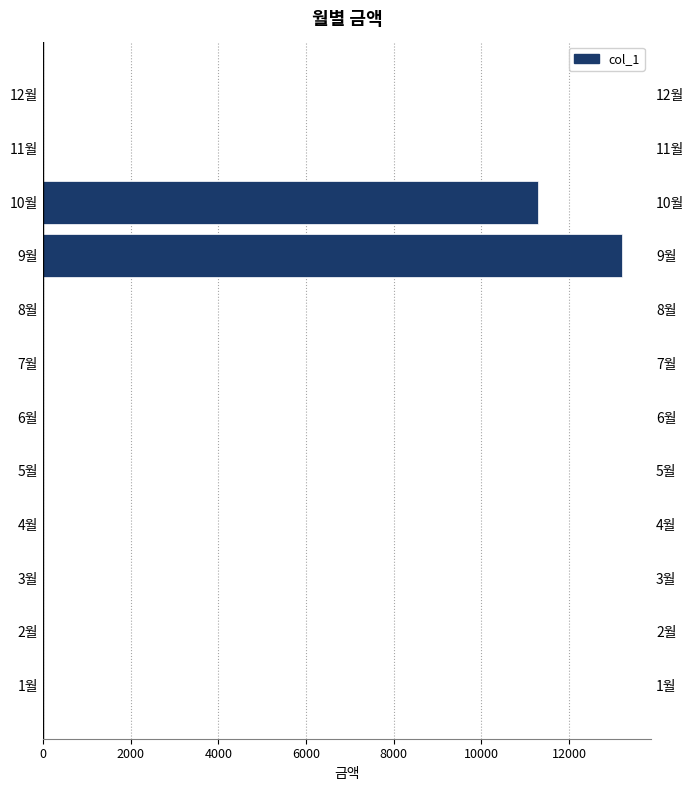

The chart shows a value of 0 at 2월. True or false?

True